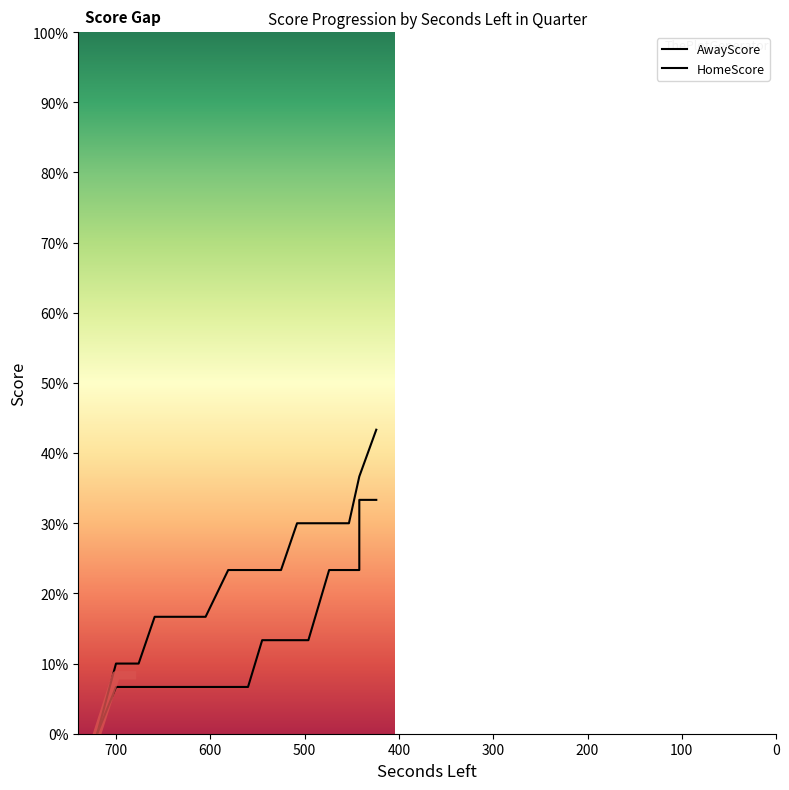

What is the value of the HomeScore point at the 2nd from the left?

2